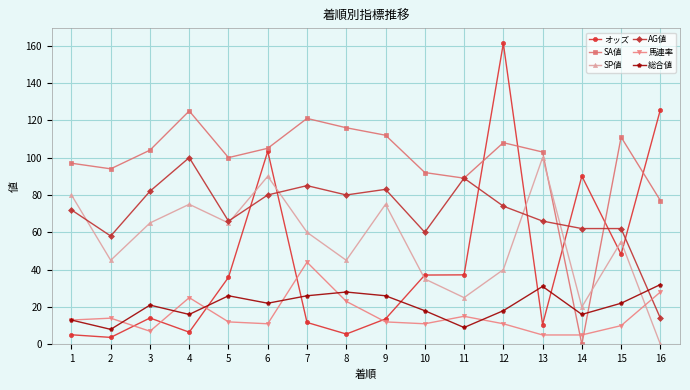

Which label corresponds to the largest value in the chart?

12